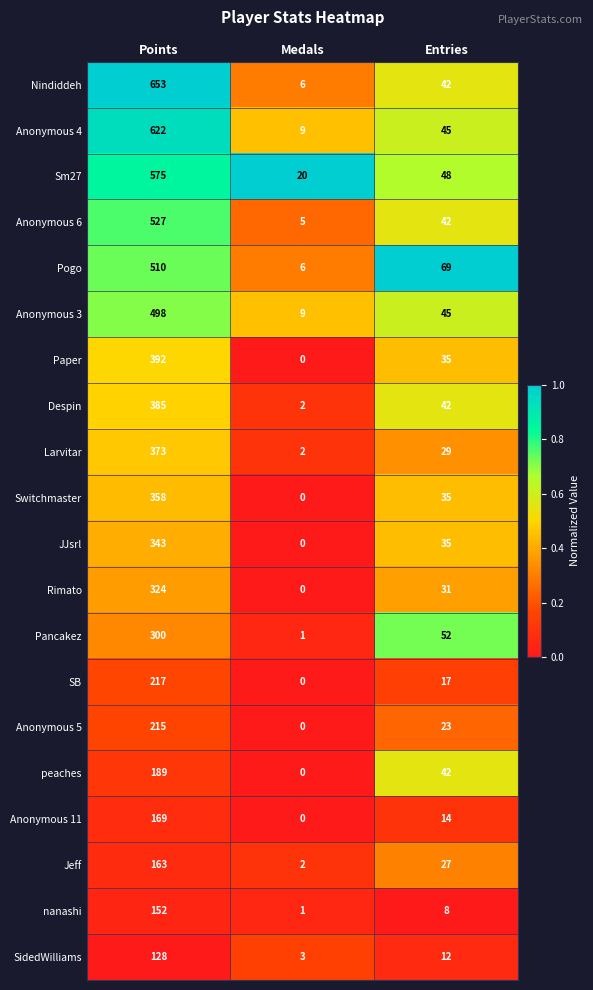

True or false: peaches has a value of 42 at Entries.

True